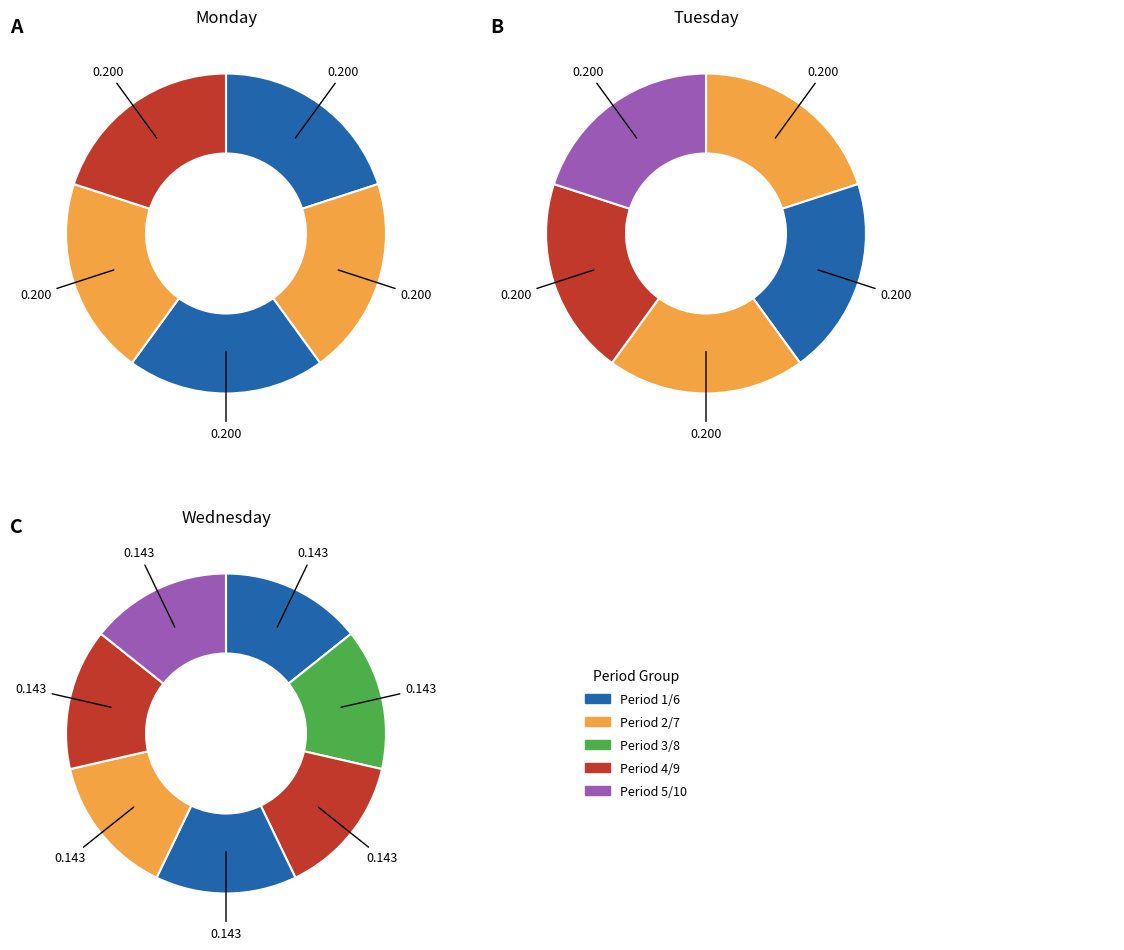

Do Period 4 and Period 8 together represent more than half of the pie?

No